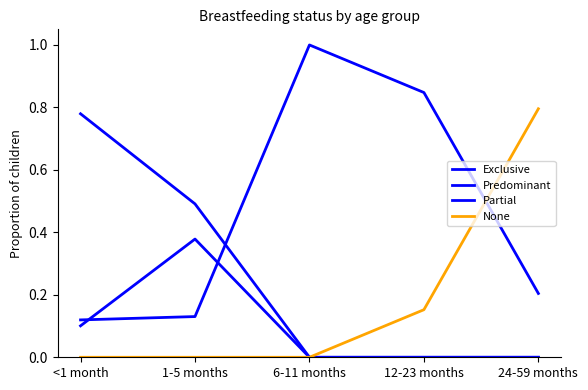

Where do Partial and Exclusive first cross each other?

1-5 months and 6-11 months